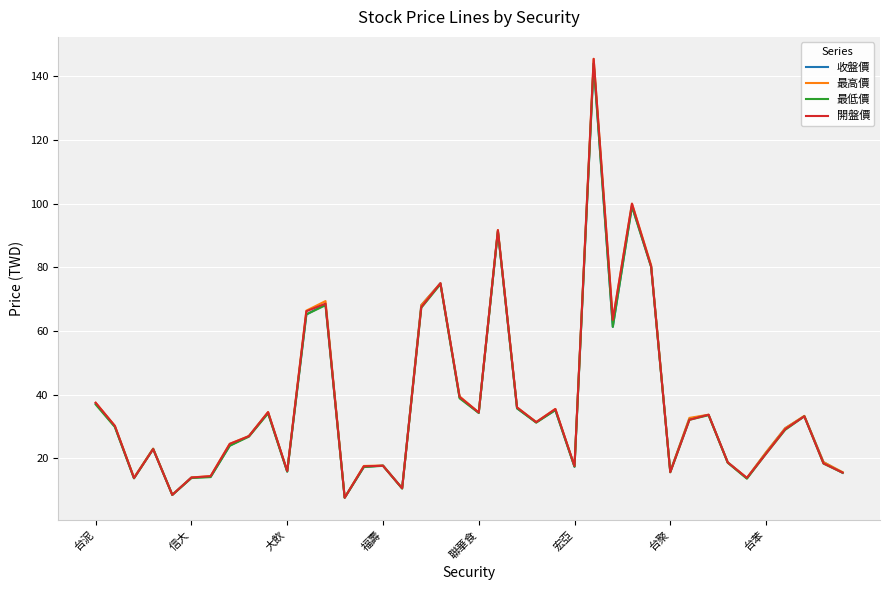

What is the sum of all 最高價 values?

1485.9